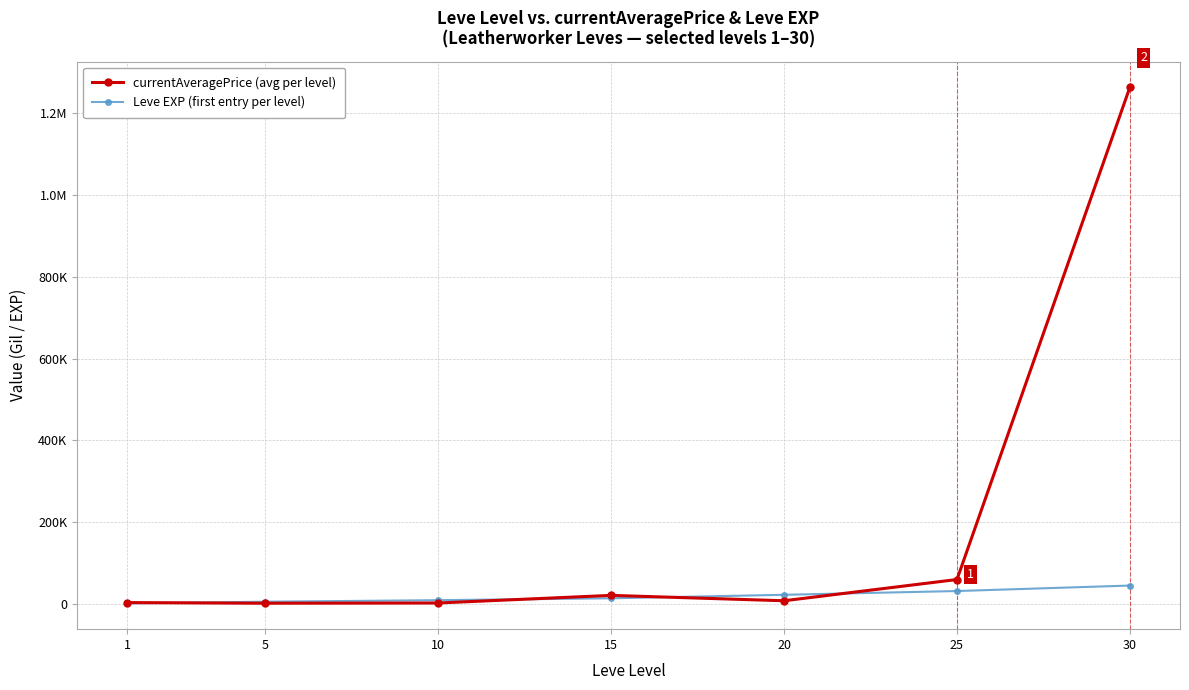

What are all the series names shown in the legend?

currentAveragePrice (avg per level), Leve EXP (first entry per level)